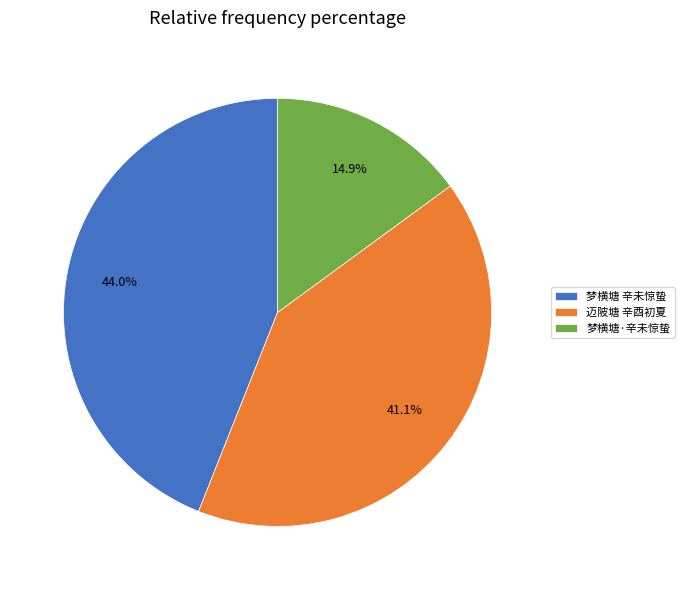

To the nearest percent, what is the difference between the largest and smallest slice percentages?

29%